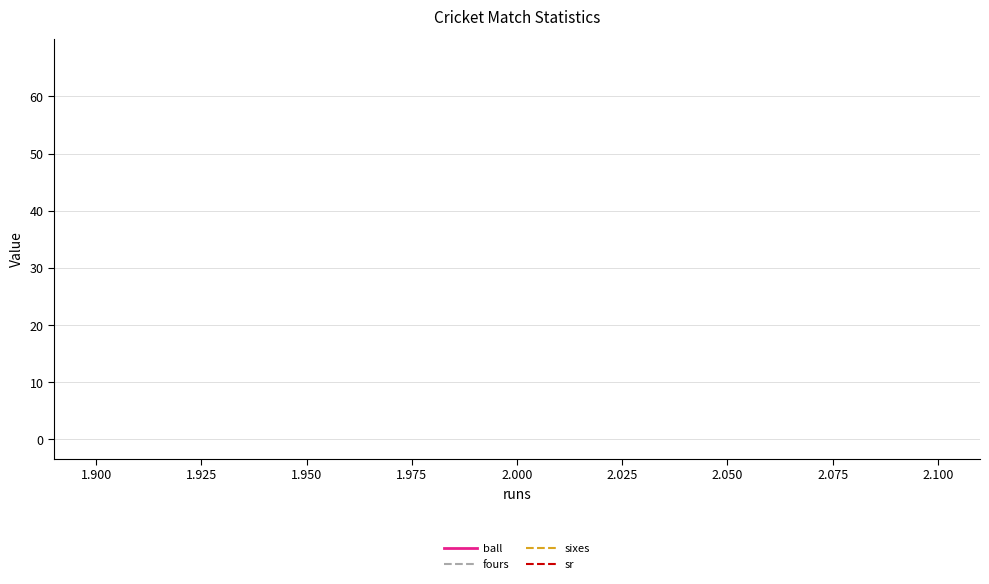

Which series has the largest range (max minus min)?

ball